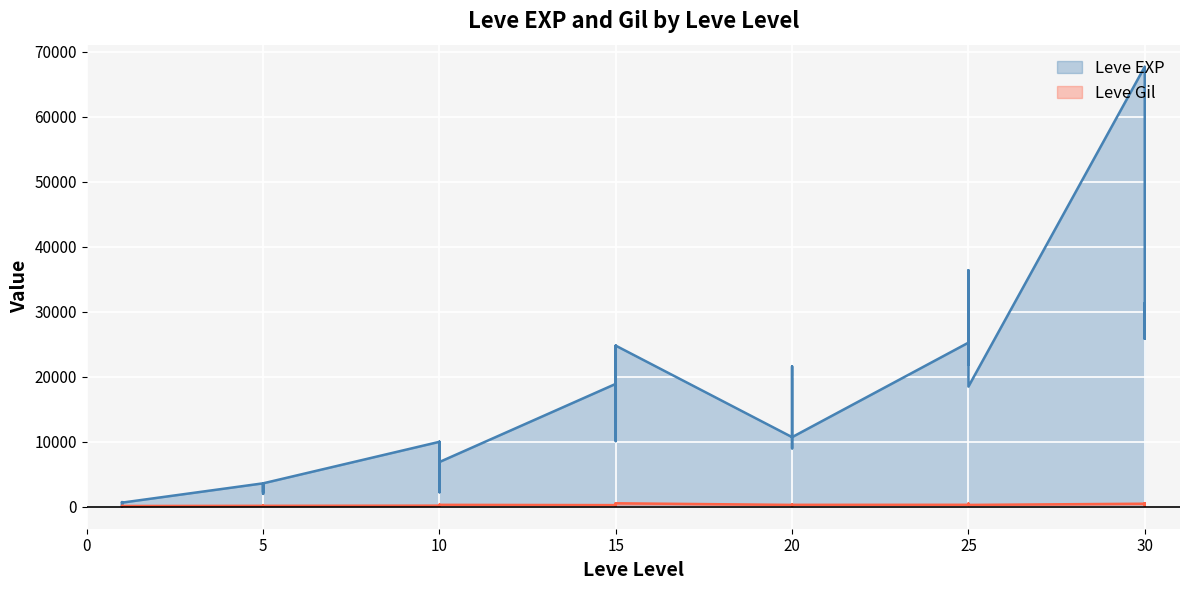

What are all the series names shown in the legend?

Leve EXP, Leve Gil